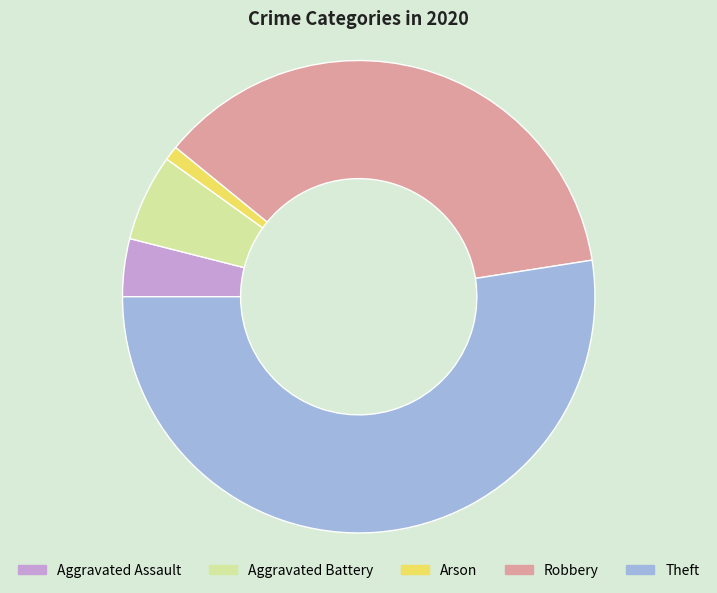

Is the sum of Aggravated Assault and Robbery greater than half?

No